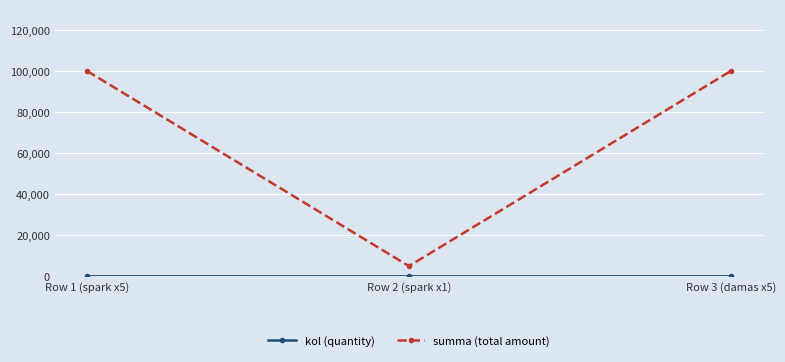

The value of summa (total amount) at Row 2 (spark x1) is 5000. True or false?

True